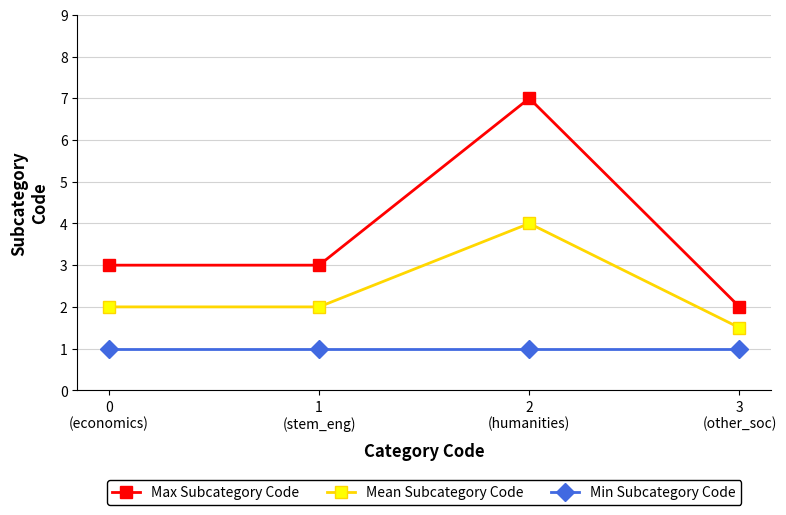

Reading right to left, list all the values displayed in this chart.

Max Subcategory Code: 2.0	7.0	3.0	3.0
Mean Subcategory Code: 1.5	4.0	2.0	2.0
Min Subcategory Code: 1.0	1.0	1.0	1.0